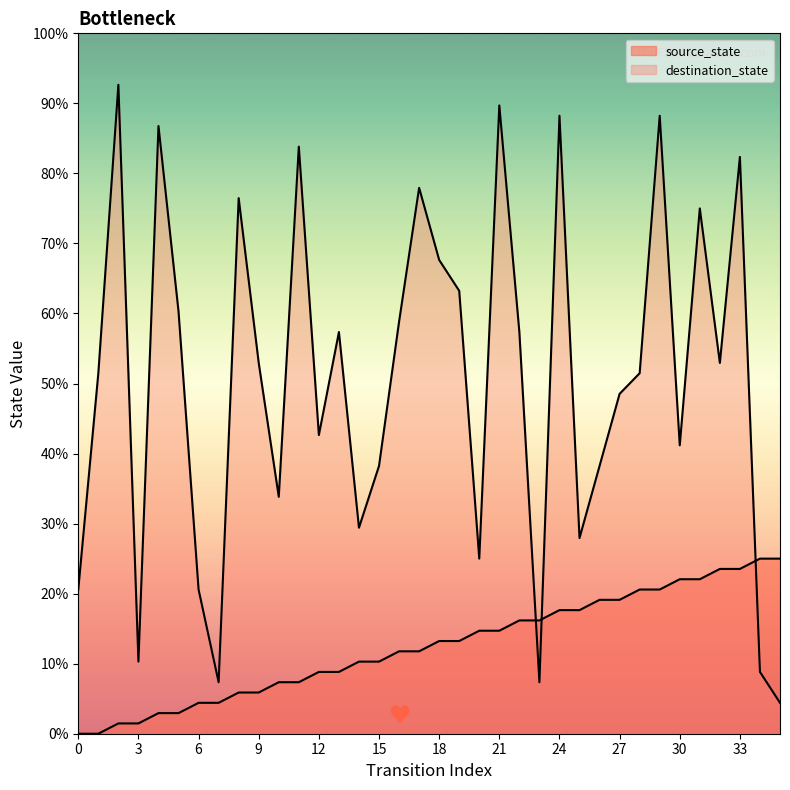

List the series in order of their overall mean, highest first.

destination_state, source_state